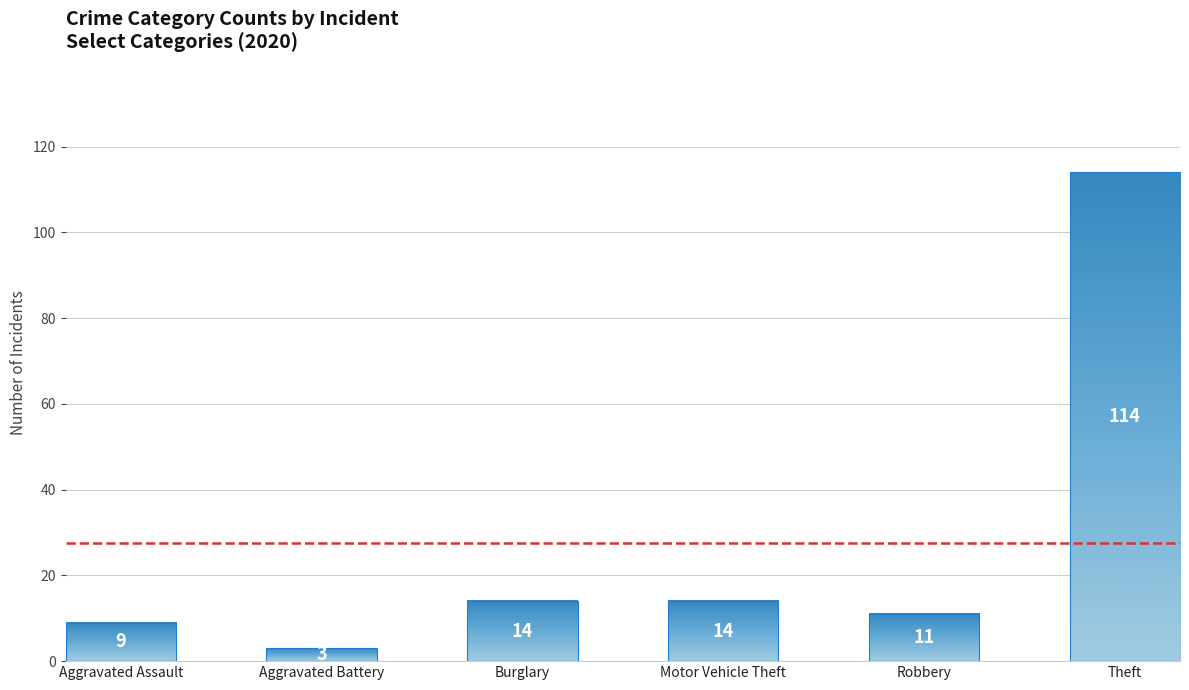

What is the label of the 6th bar from the right?

Aggravated Assault